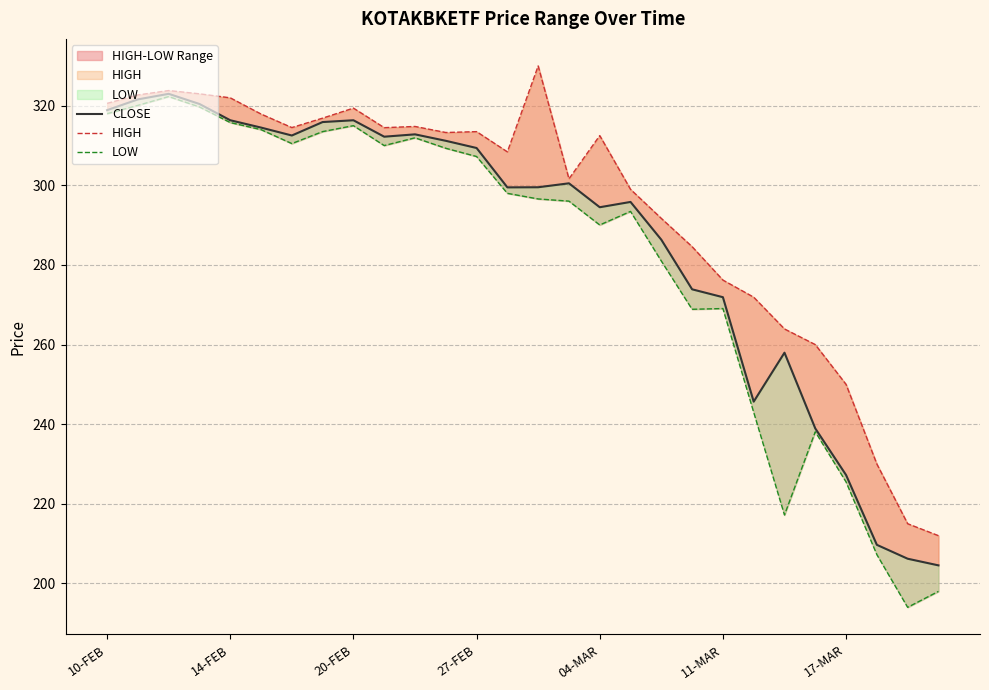

In CLOSE, how many points are lower than both neighbors (excluding endpoints)?

5